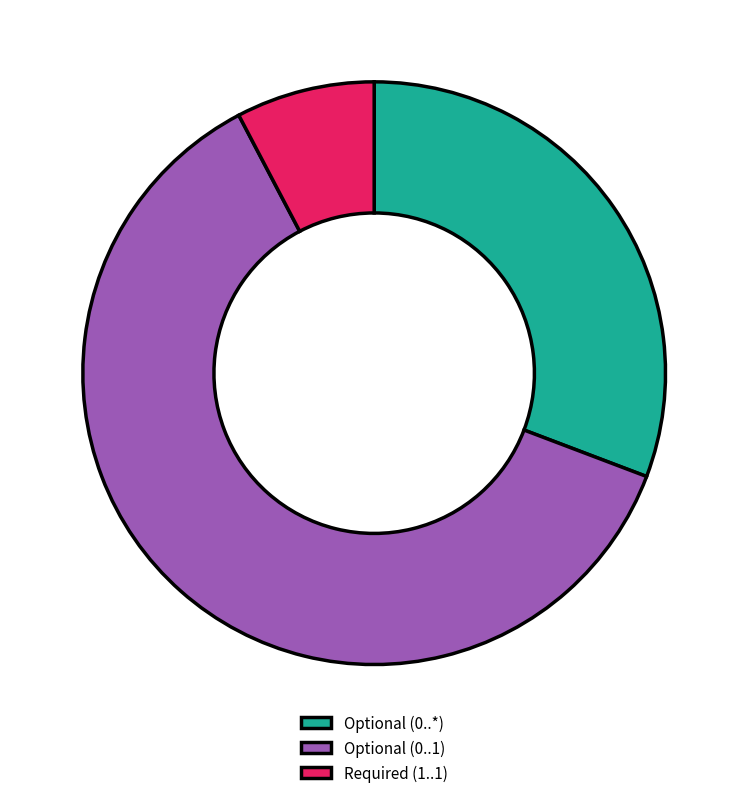

What is the majority slice?

Optional (0..1)